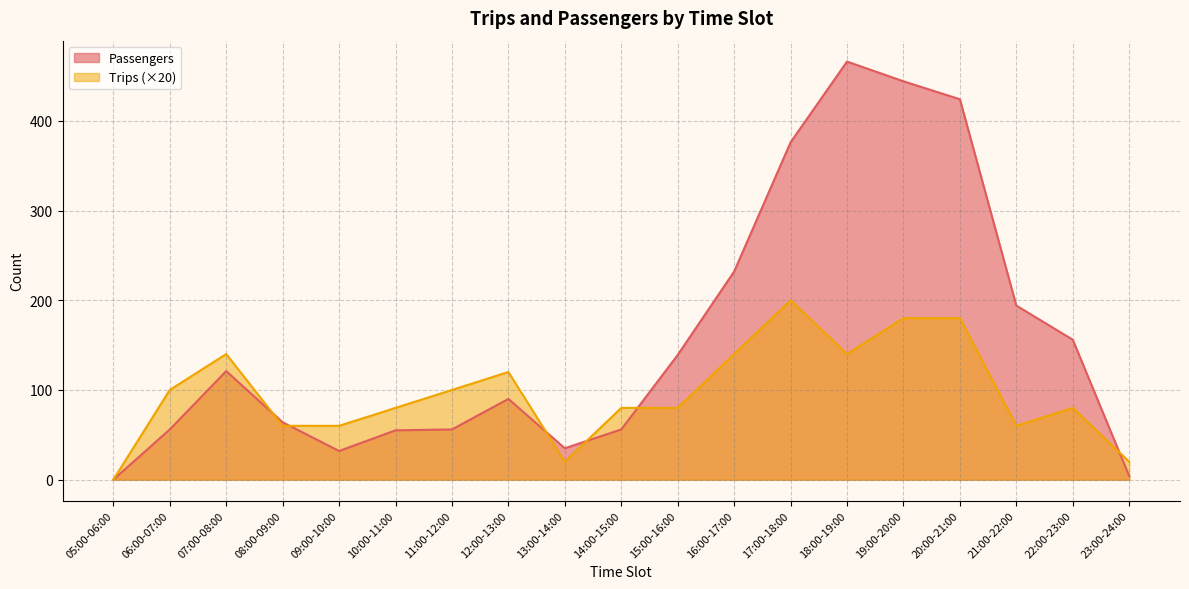

Which category has the lowest value in the Passengers series?

05:00-06:00